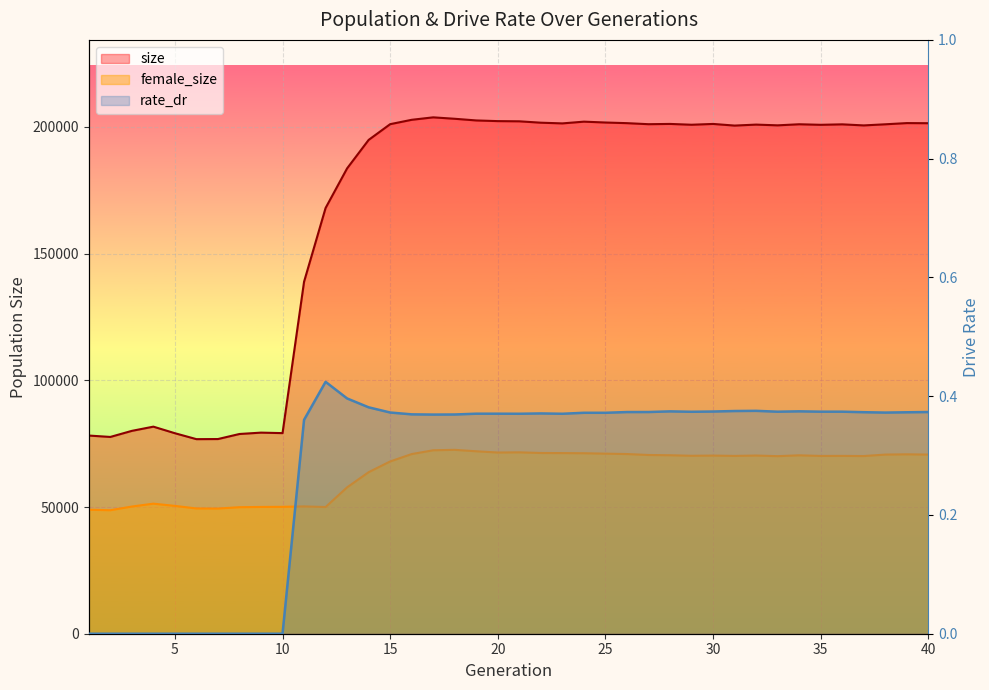

Which has a higher value, 3 or 24?

24